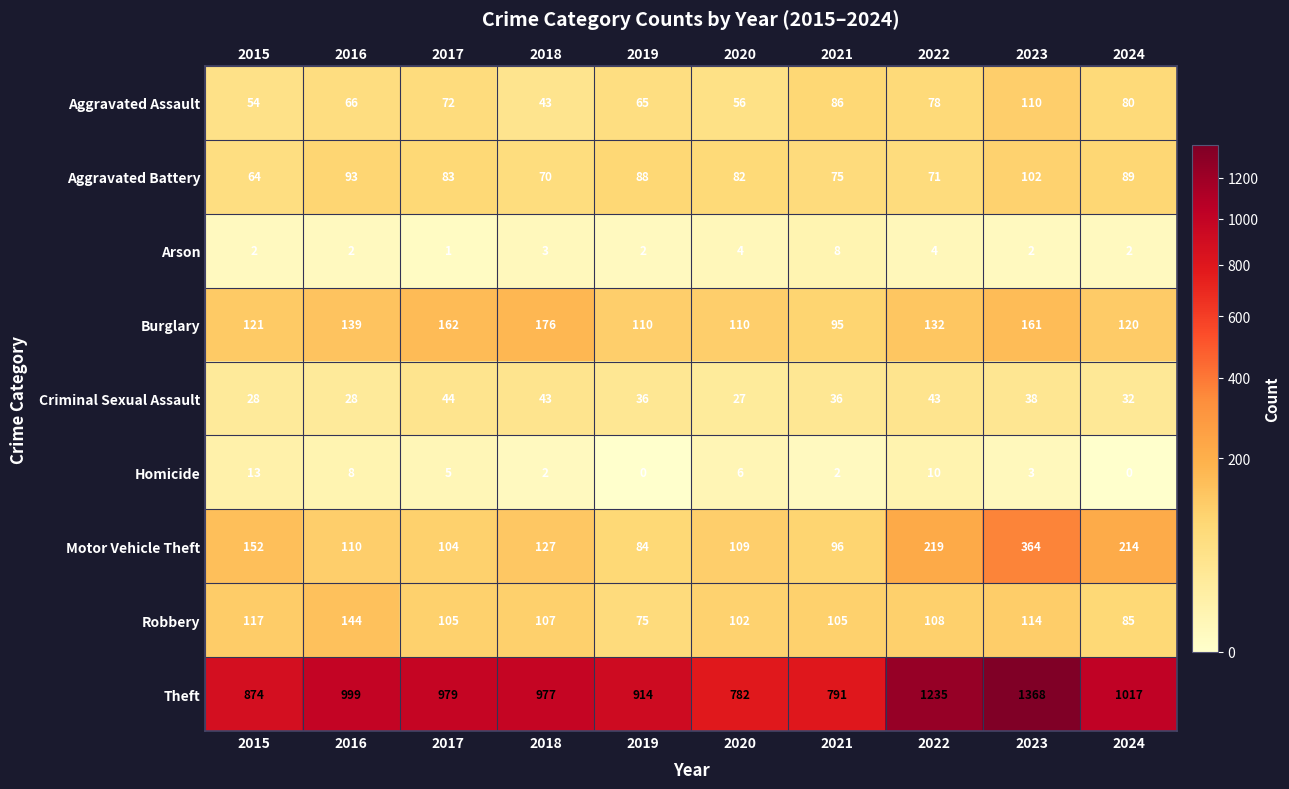

True or false: Motor Vehicle Theft has a value of 219 at 2022.

True